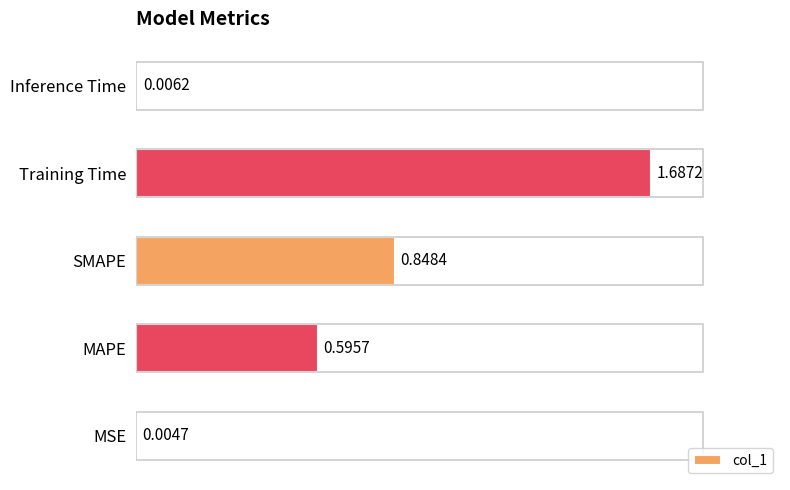

Which has a higher value, Training Time or SMAPE?

Training Time